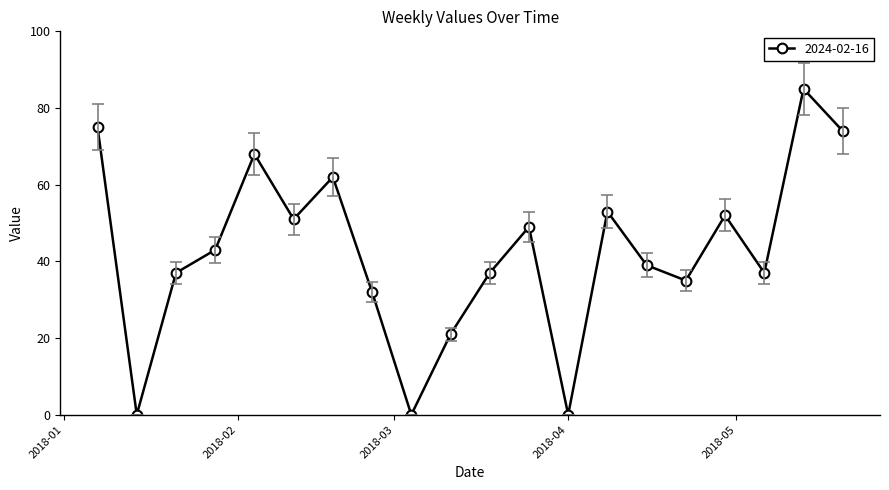

What is the maximum value shown in the chart?

85